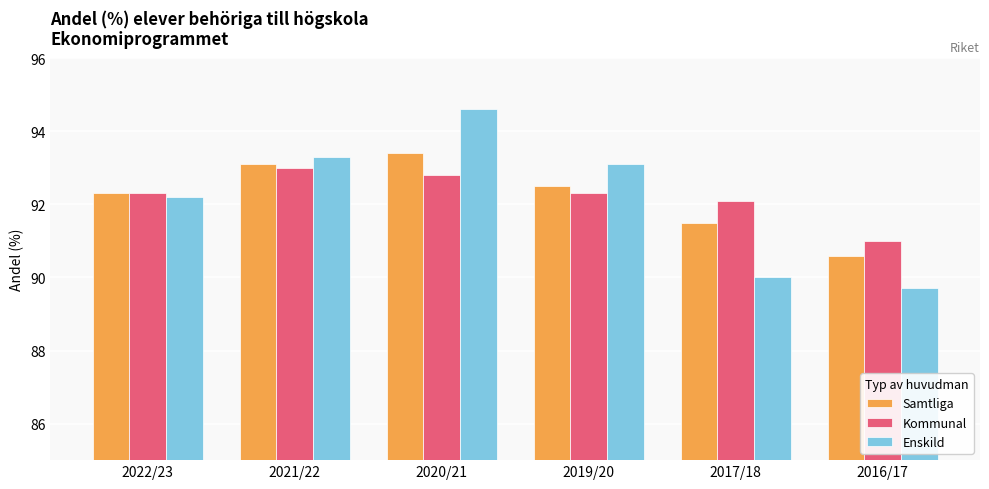

What is the approximate value of Enskild at 2021/22?

93.3